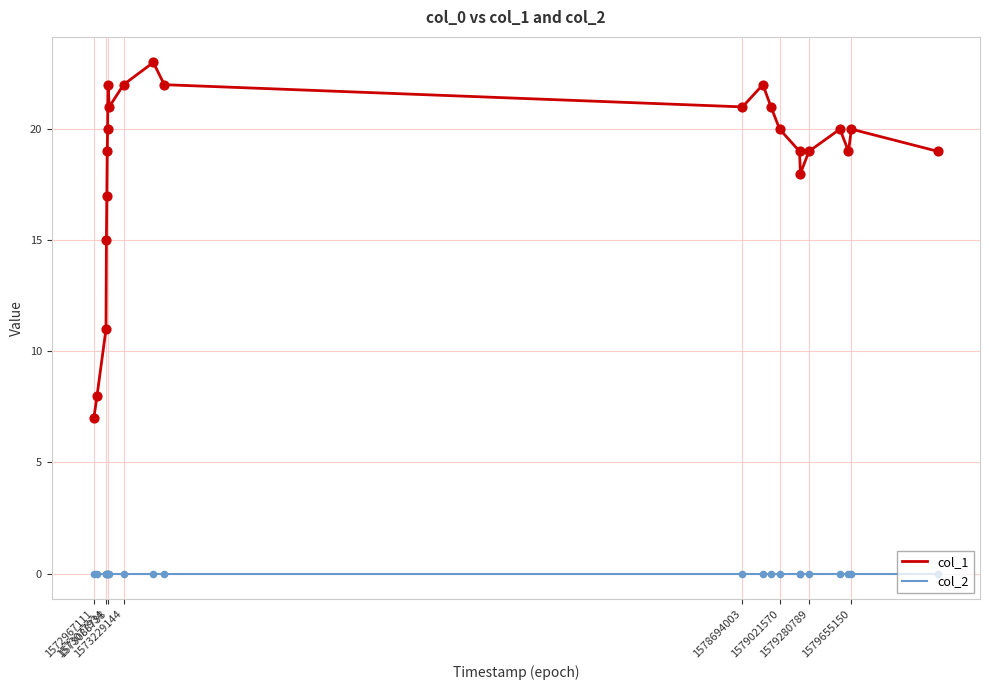

Which series has the widest spread of values?

col_1